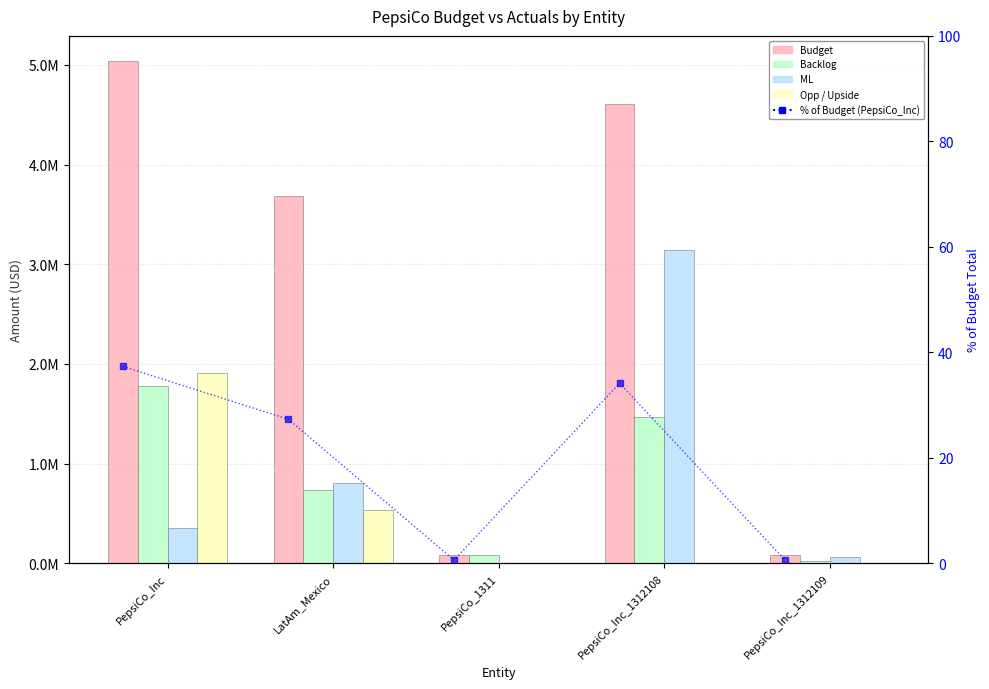

At PepsiCo_Inc_1312109, list the series in order from largest to smallest.

Budget, ML, Backlog, % of Budget (PepsiCo_Inc), Opp / Upside